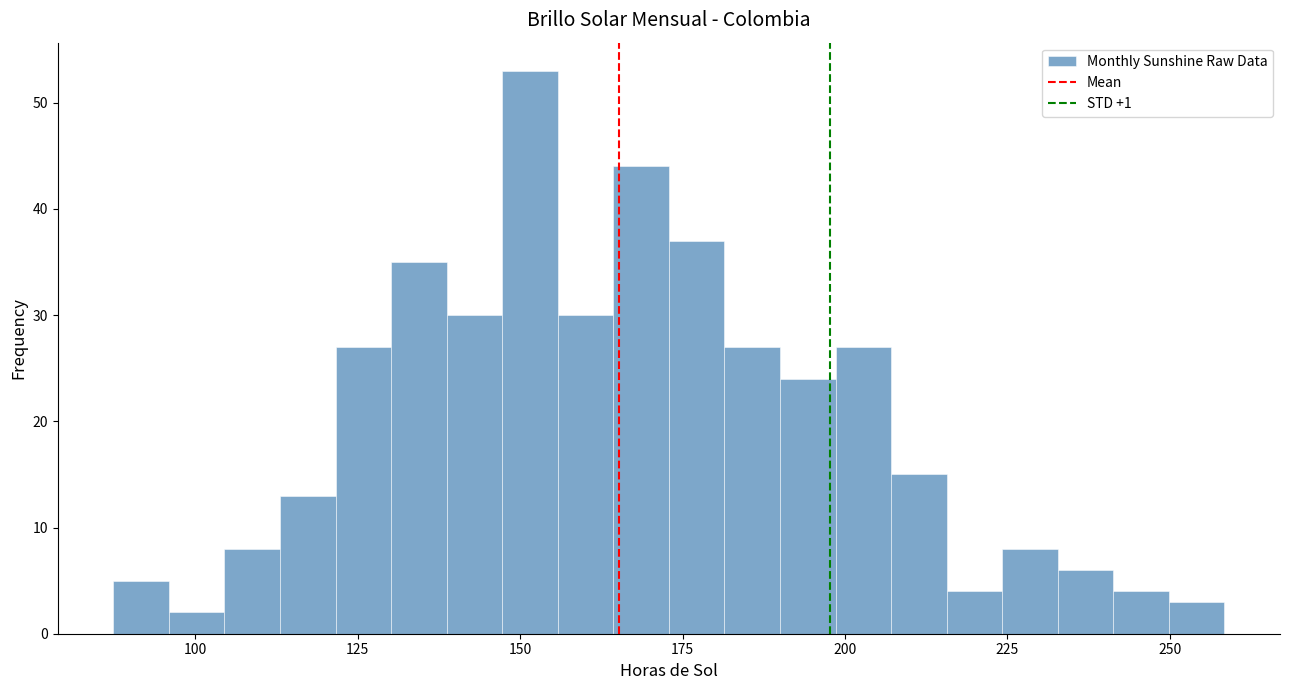

Read against the x-axis, roughly where is the centre of the tallest bar?

150